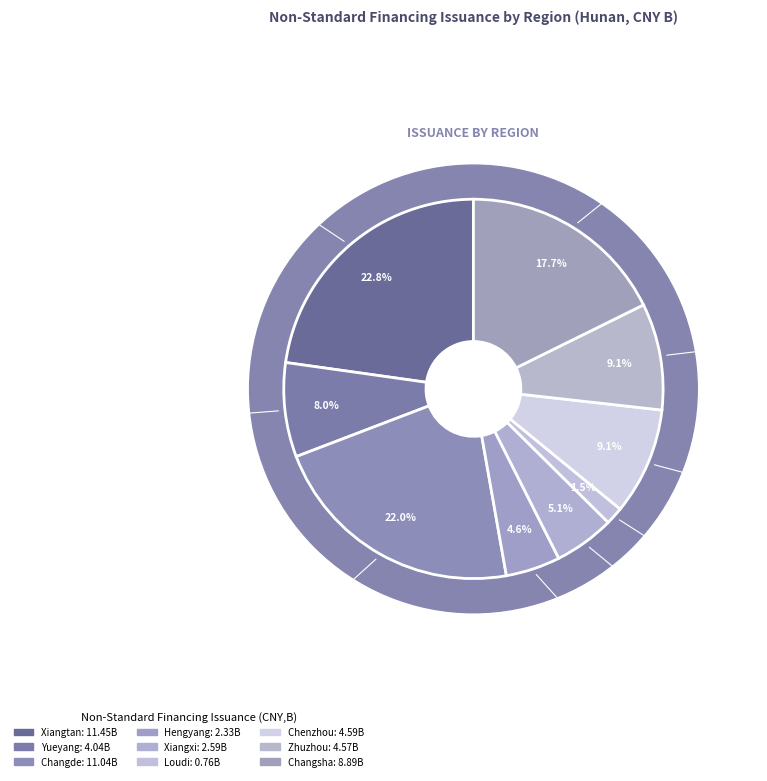

Which slice is the largest?

Xiangtan